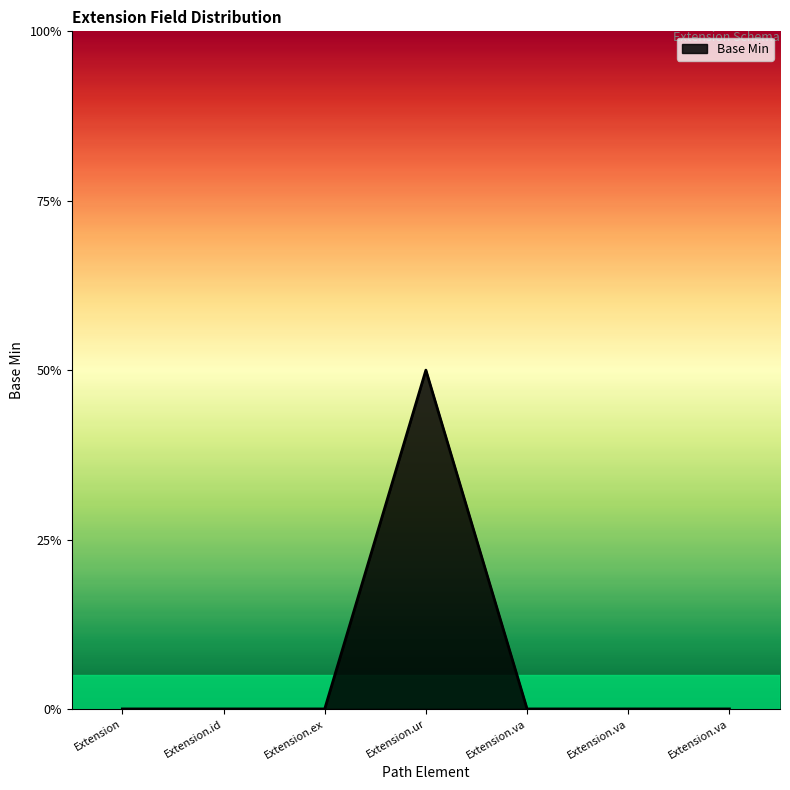

Does the chart display data point markers on the line(s)?

No